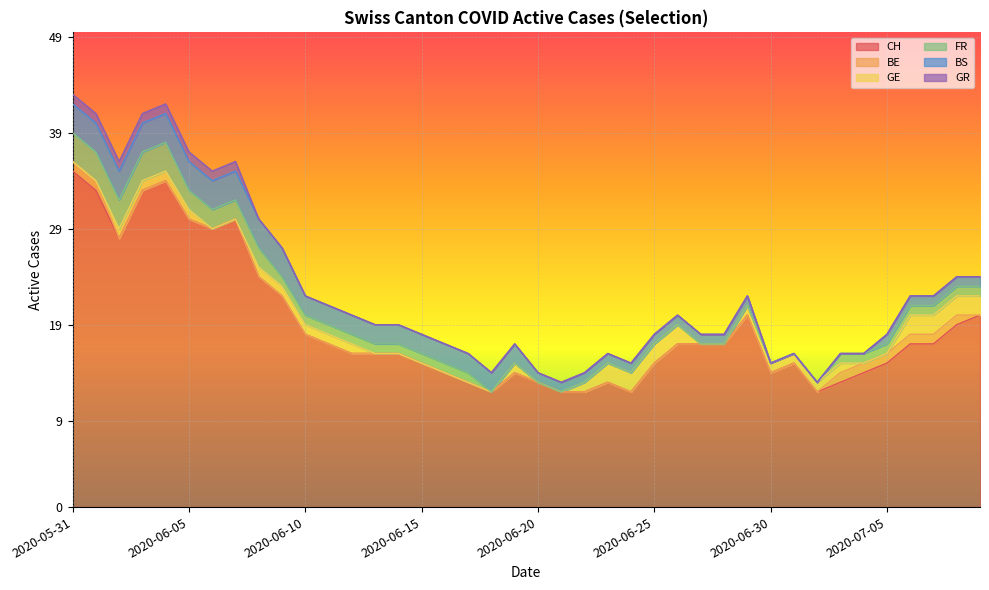

What is the maximum value shown in the chart?

35